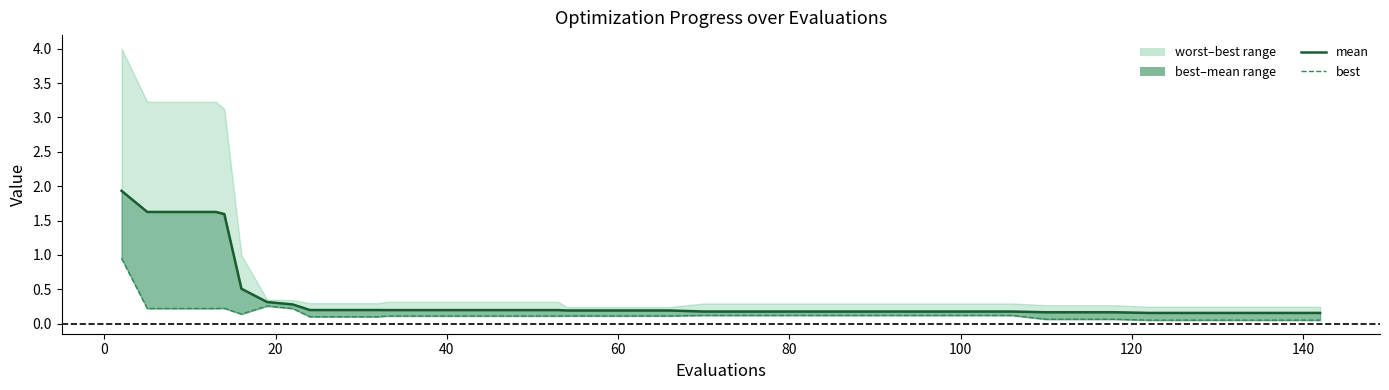

Is the value of mean at 18 greater than the value of best at 21?

Yes